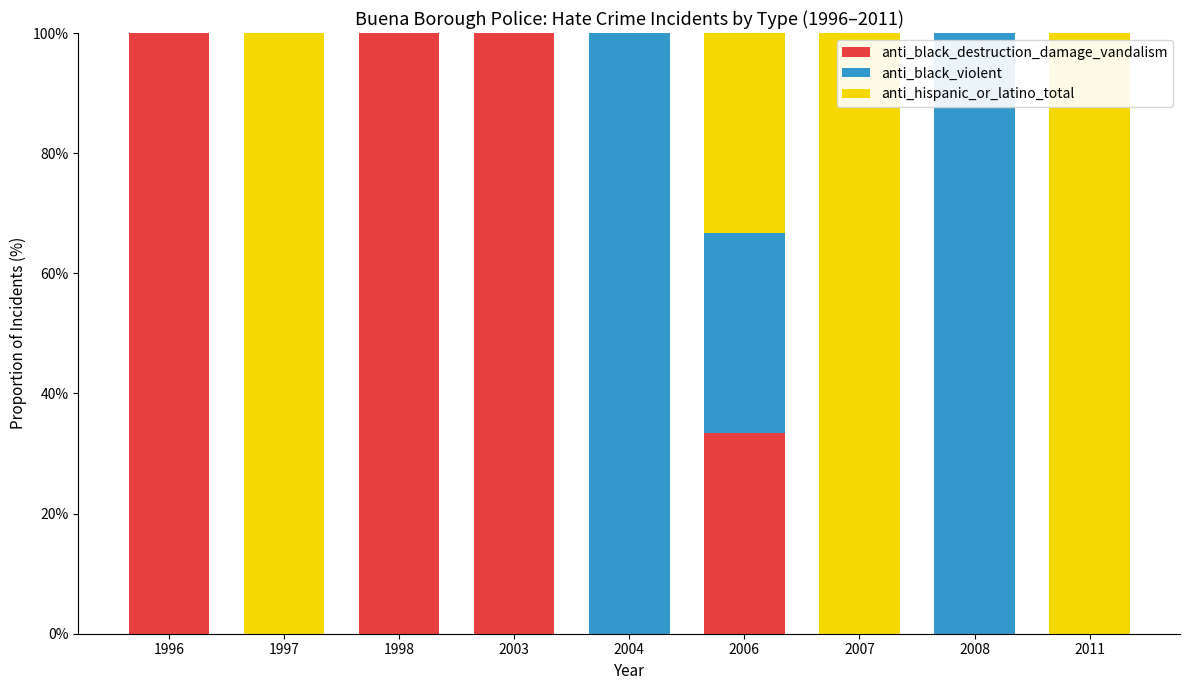

The anti_black_destruction_damage_vandalism series shows 49.0 at 2004. True or false?

False